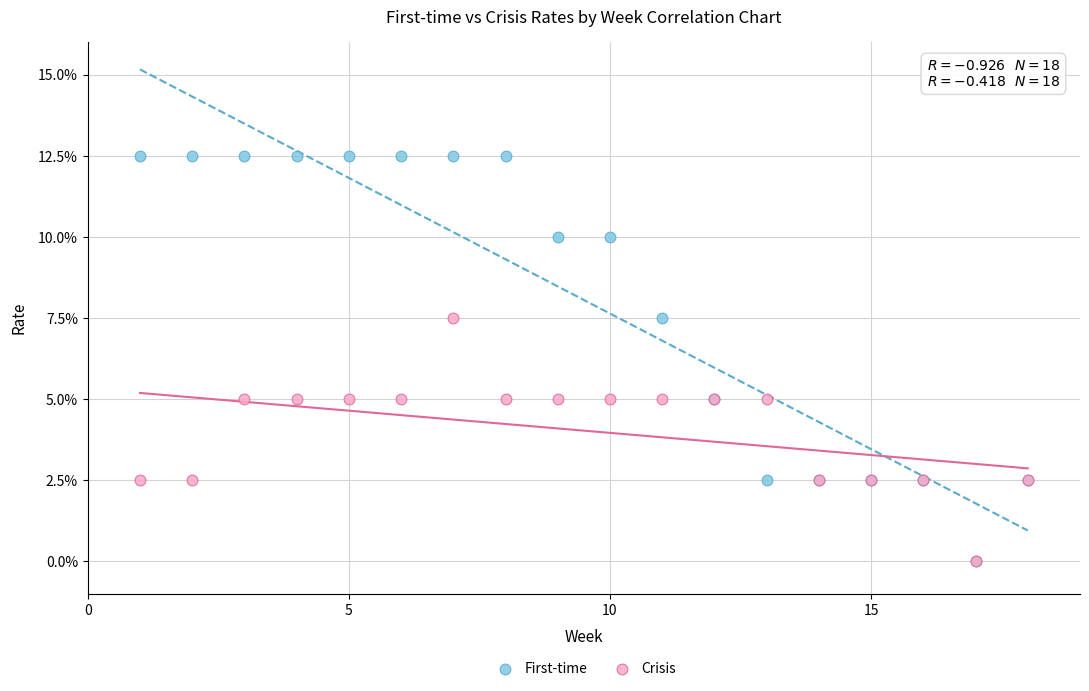

What are all the series names shown in the legend?

First-time, Crisis